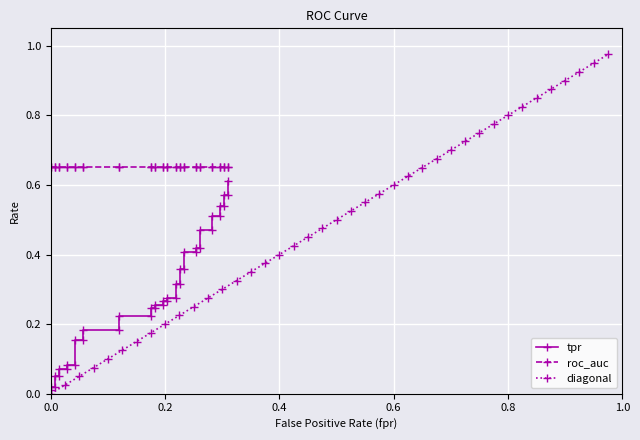

True or false: roc_auc has more than 1 interior local peaks.

False